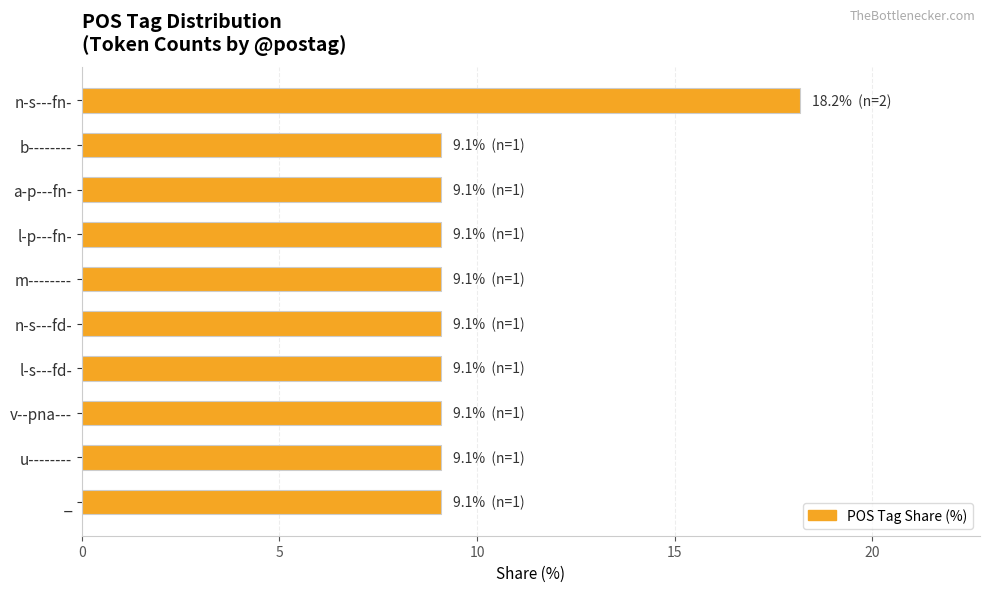

What is the difference between the maximum and second lowest values?

9.1